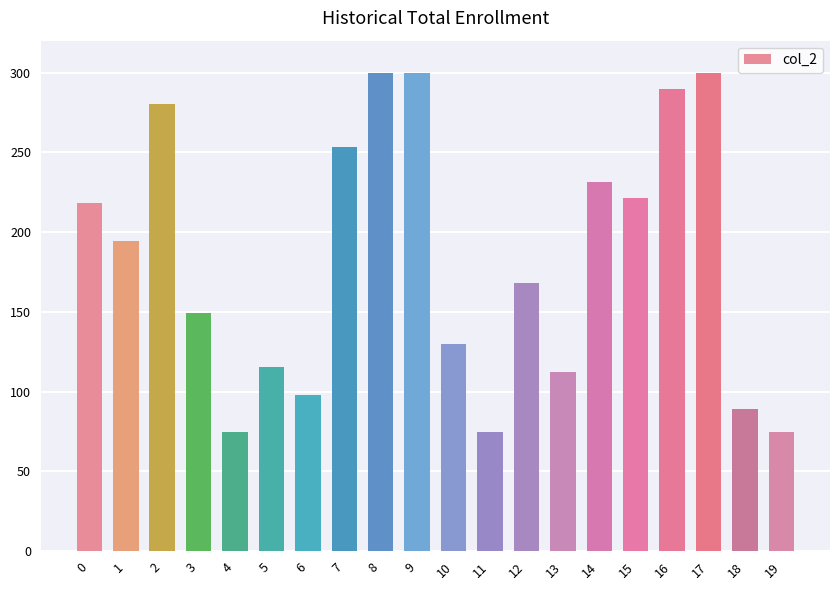

Reading left to right, transcribe all the data shown in this chart.

218.4	194.1	280.4	149.1	75.0	115.6	97.6	253.4	300.0	300.0	130.1	75.0	167.9	112.6	231.6	221.5	289.5	300.0	88.9	75.0